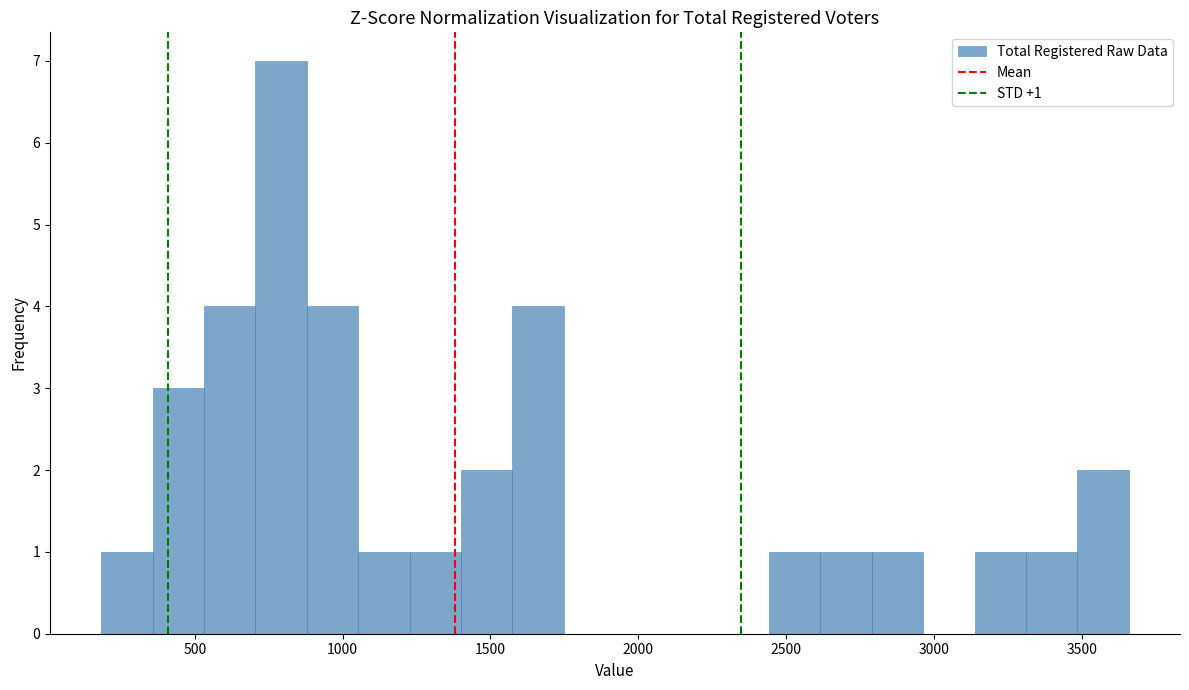

Around what value on the x-axis is the tallest bar? Give the approximate position of its centre, as read against the axis.

800